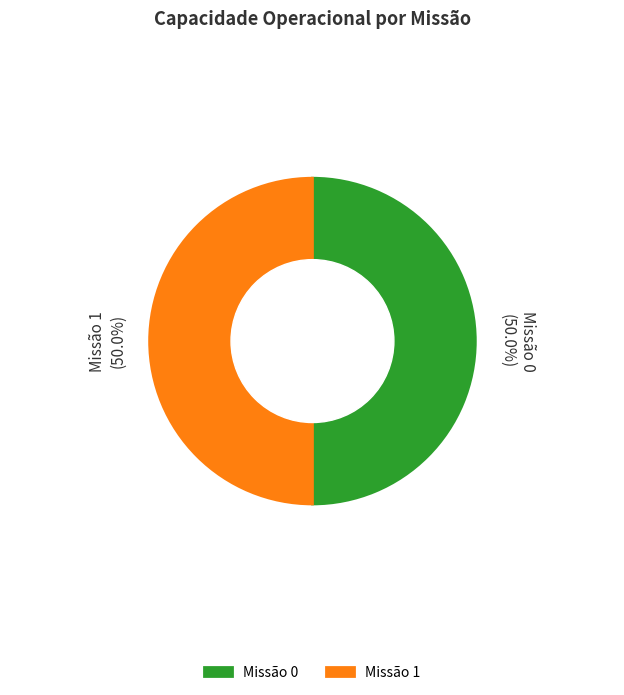

What is the smallest slice in the pie chart?

1